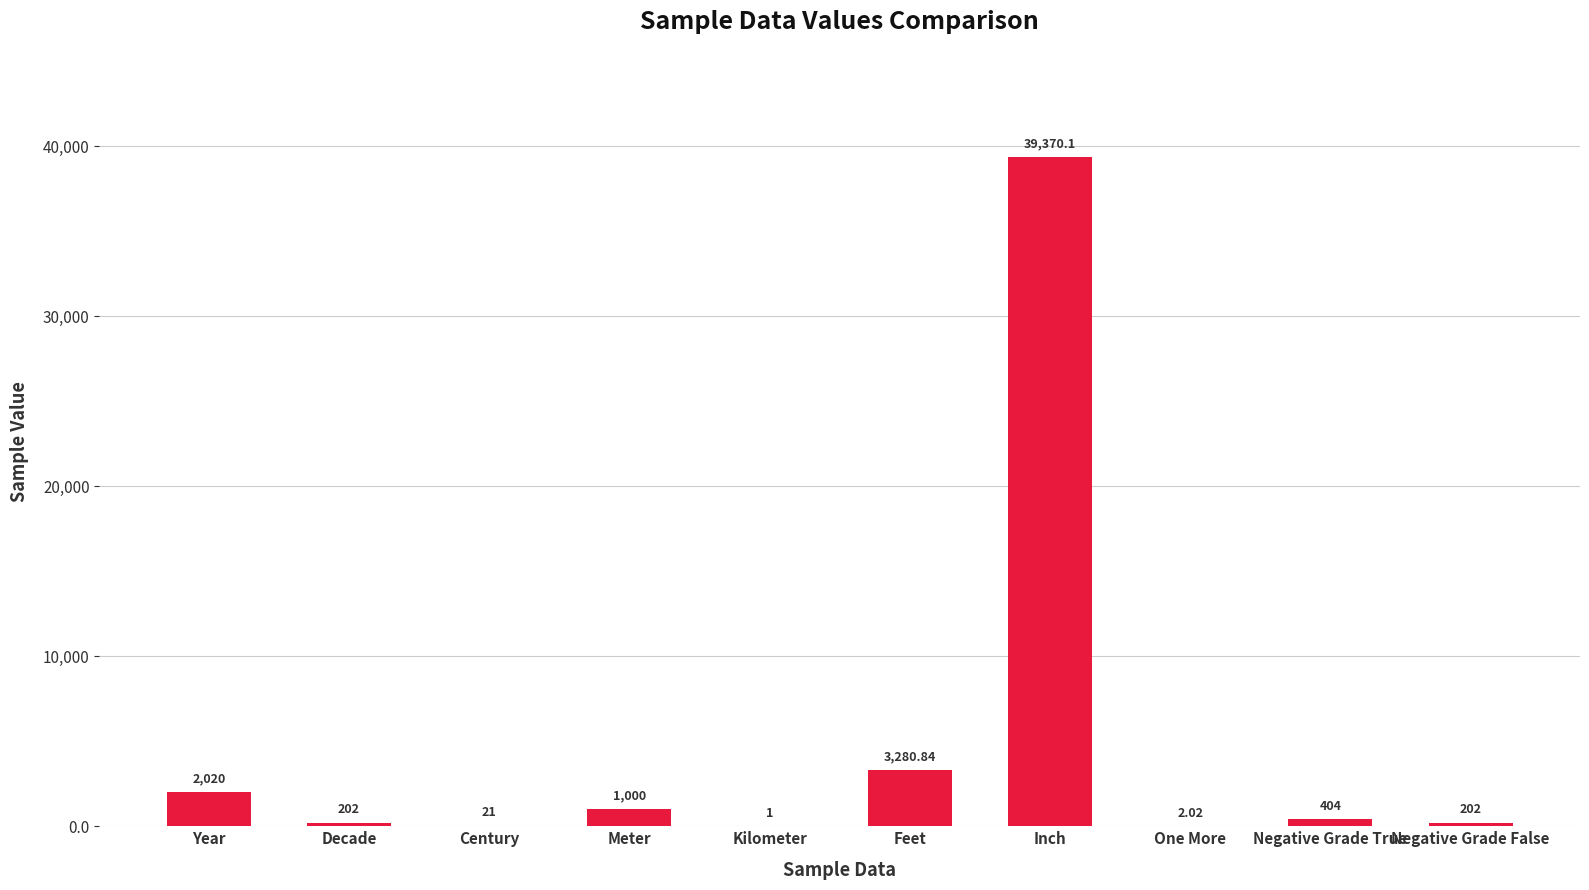

The chart shows a value of 1000.0 at Meter. True or false?

True